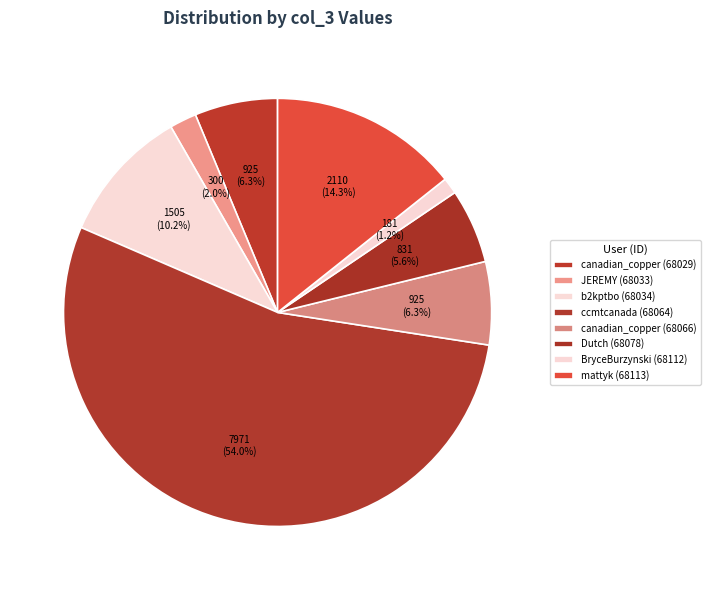

Which category has the smallest portion of the pie?

BryceBurzynski (68112)